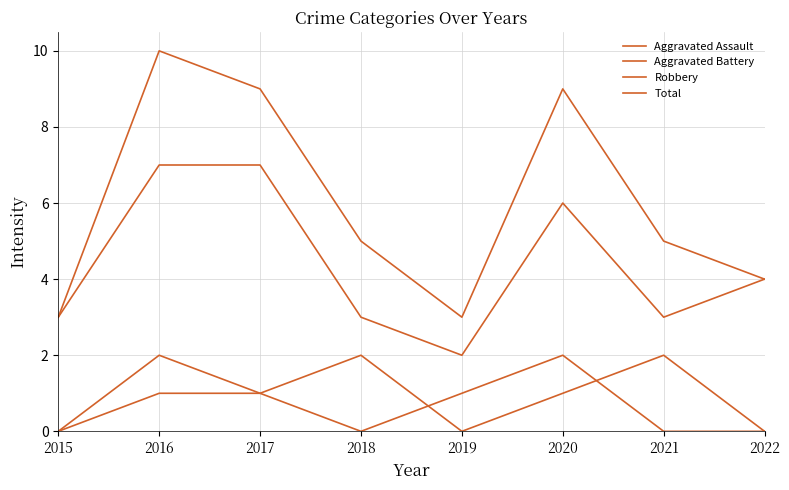

At which category is the sum across all series the highest?

2016